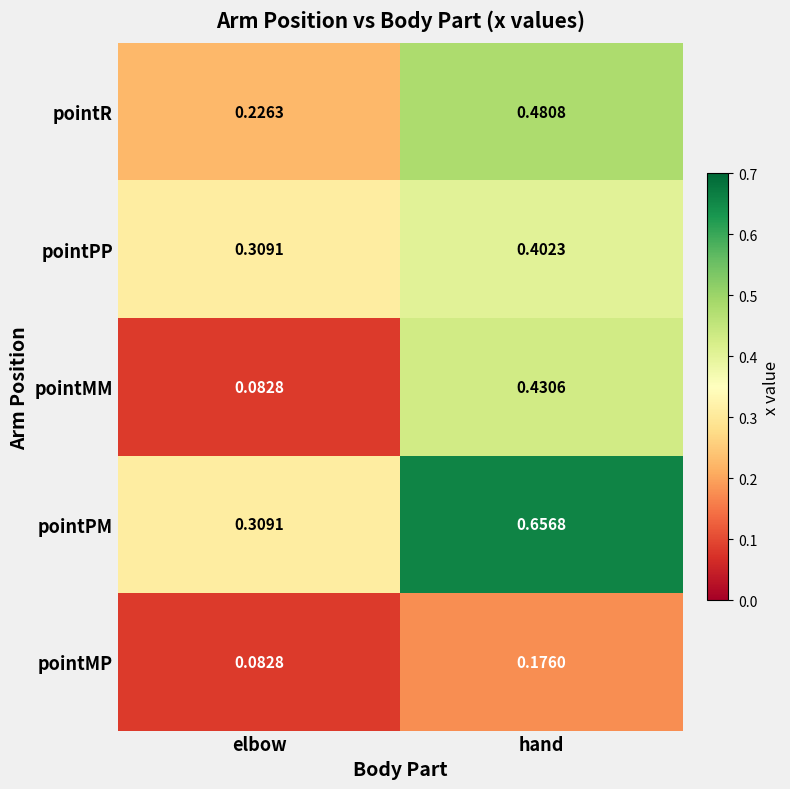

At which label is pointR closest to 0?

elbow